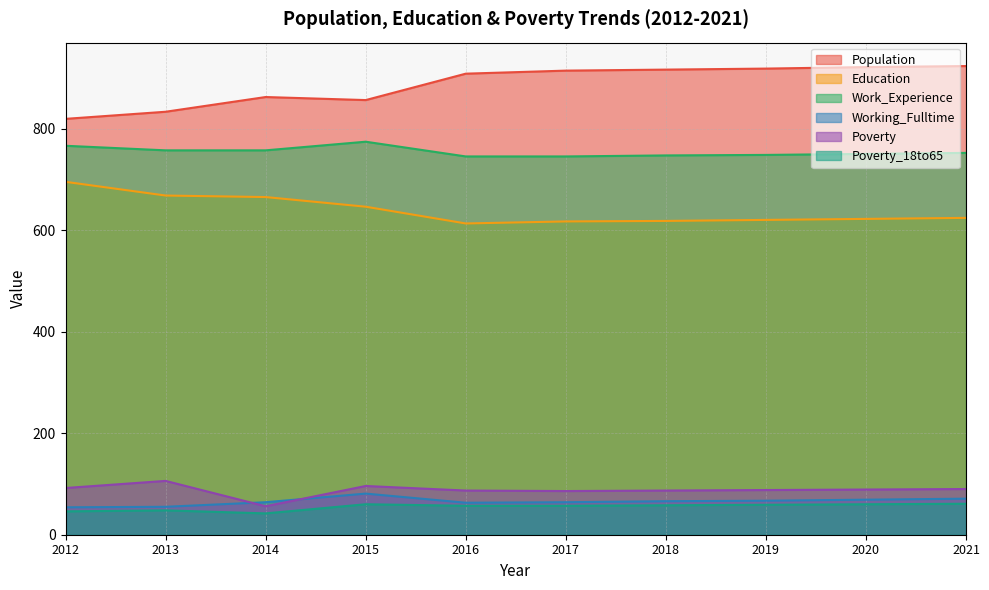

What is the lowest value of the Population series?

819